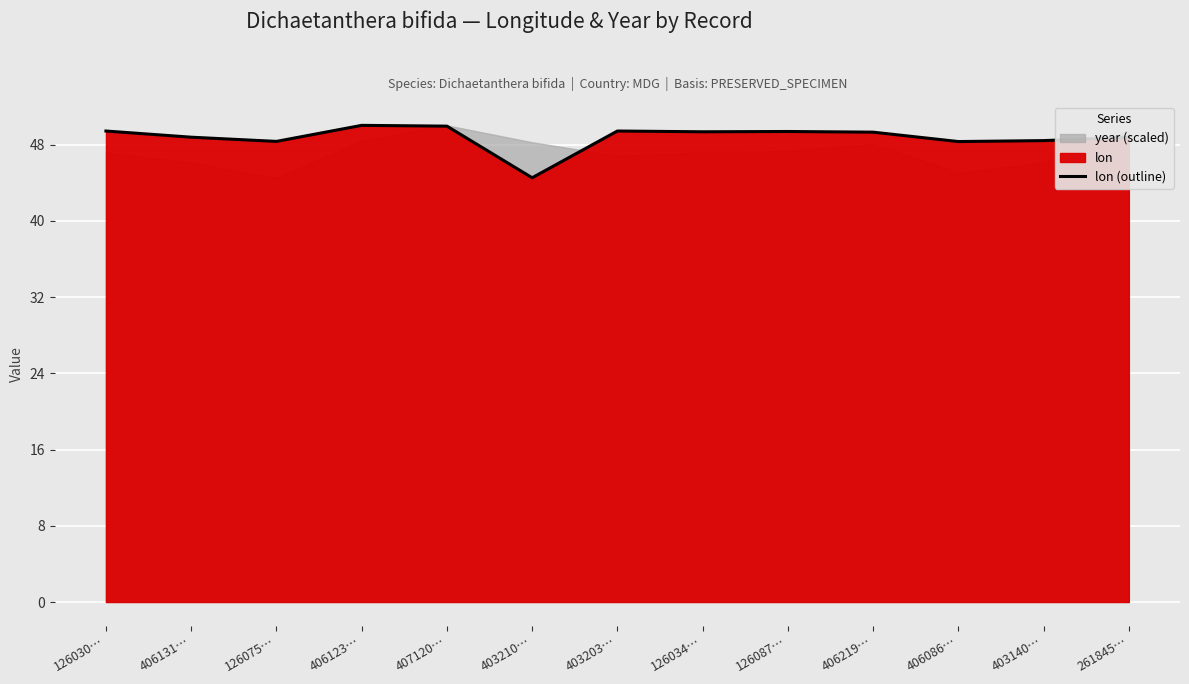

Between 126030… and 406123…, which is larger?

406123…